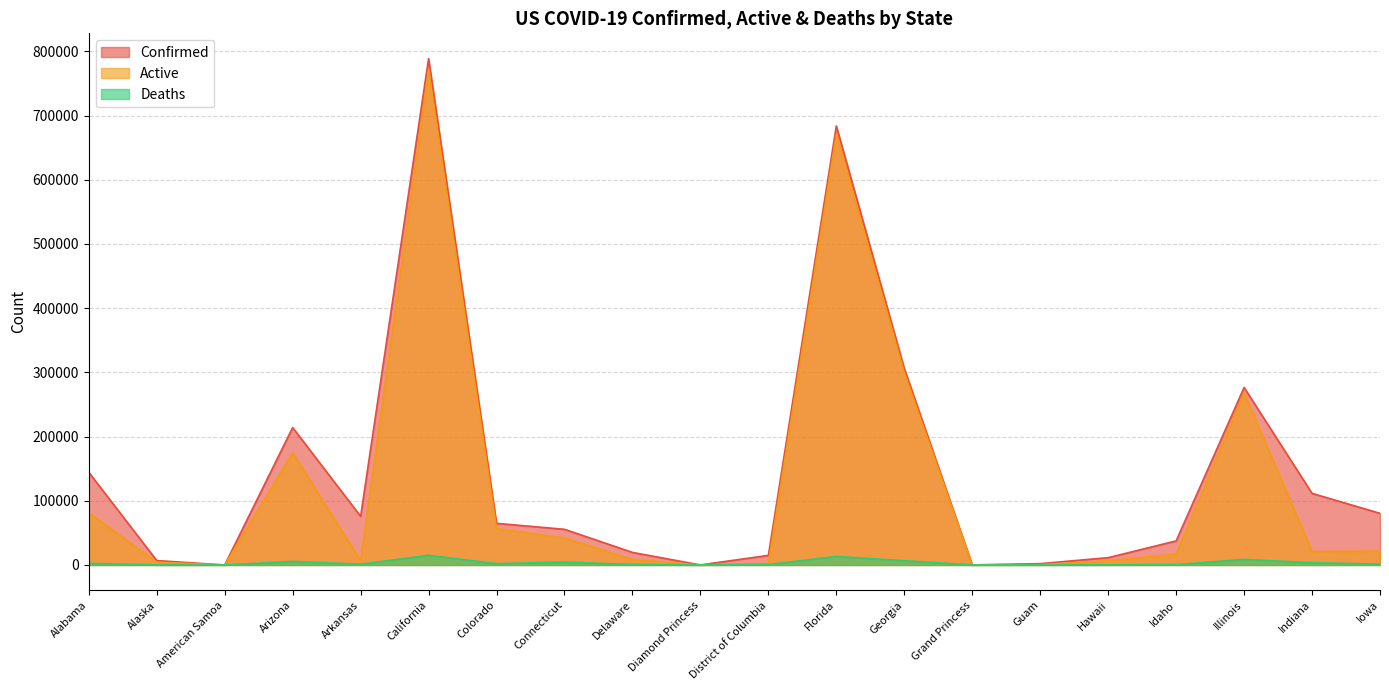

What is the label of the 7th point from the right?

Grand Princess